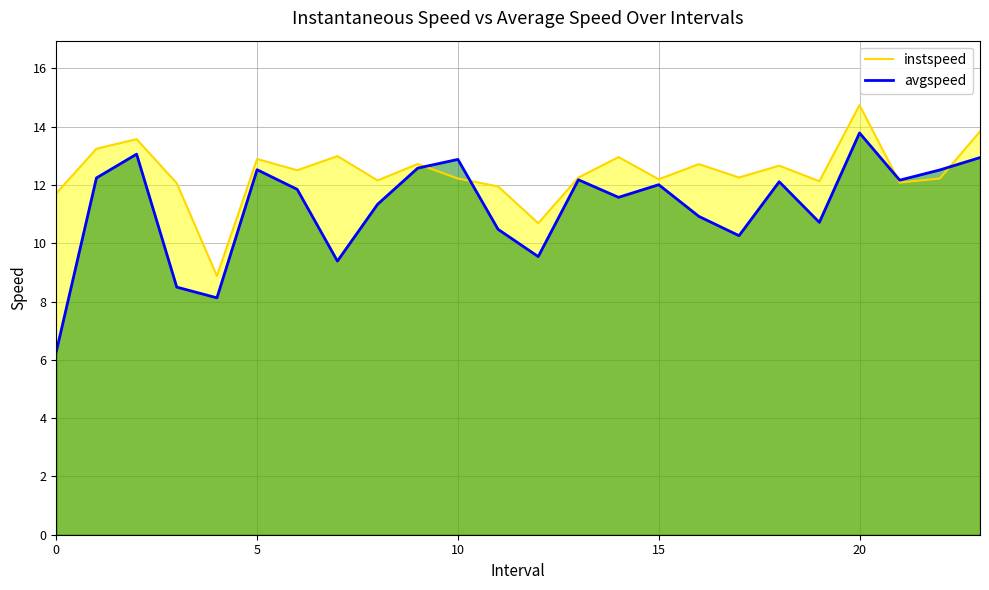

At which category is the sum across all series the highest?

20